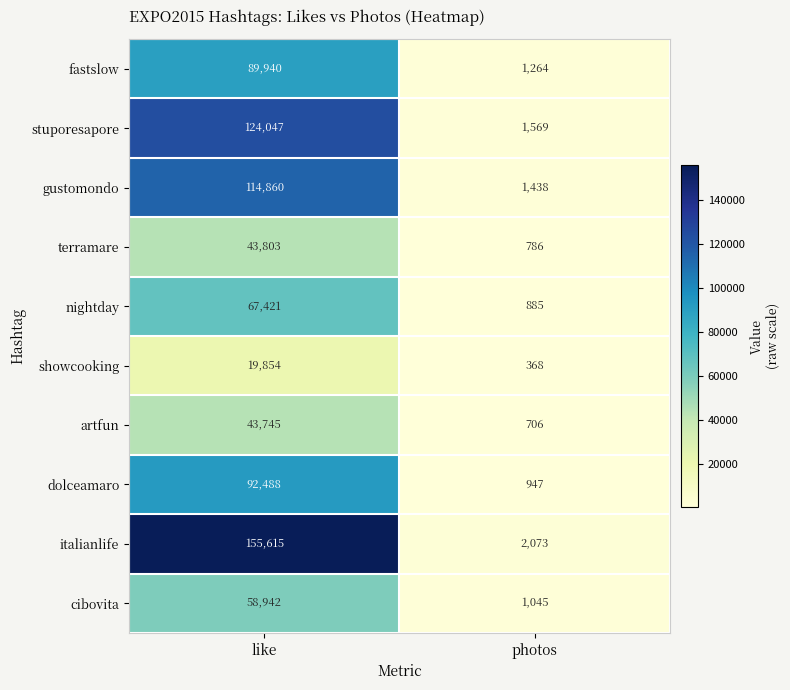

Which category has the highest value across all series?

like